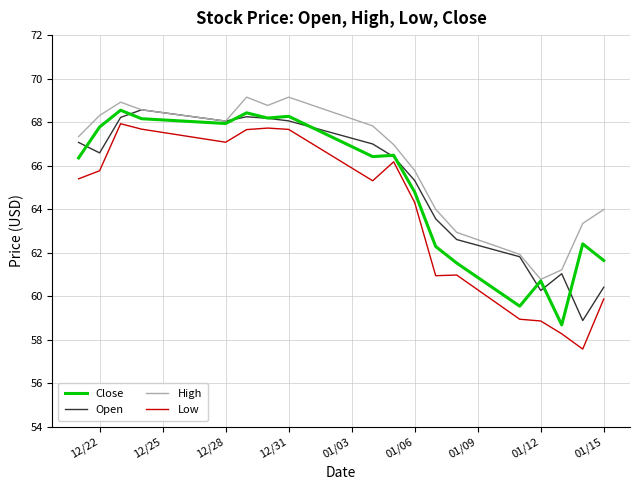

What is the greatest value displayed?

69.2